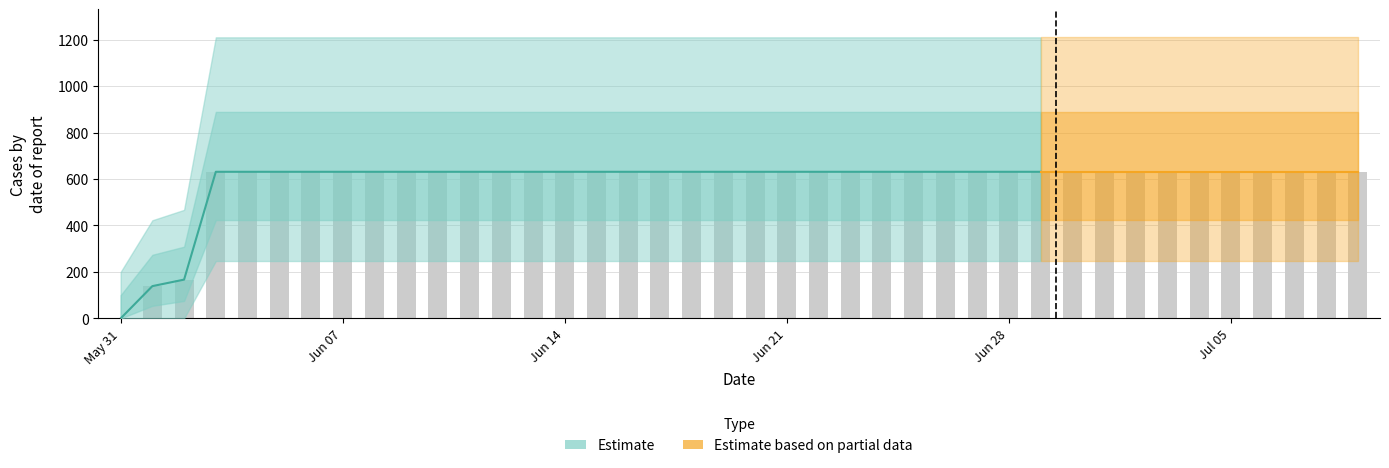

Rank the categories by value from highest to lowest.

2020-06-03, 2020-06-04, 2020-06-05, 2020-06-06, 2020-06-07, 2020-06-08, 2020-06-09, 2020-06-10, 2020-06-11, 2020-06-12, 2020-06-13, 2020-06-14, 2020-06-15, 2020-06-16, 2020-06-17, 2020-06-18, 2020-06-19, 2020-06-20, 2020-06-21, 2020-06-22, 2020-06-23, 2020-06-24, 2020-06-25, 2020-06-26, 2020-06-27, 2020-06-28, 2020-06-29, 2020-06-30, 2020-07-01, 2020-07-02, 2020-07-03, 2020-07-04, 2020-07-05, 2020-07-06, 2020-07-07, 2020-07-08, 2020-07-09, 2020-06-02, 2020-06-01, 2020-05-31